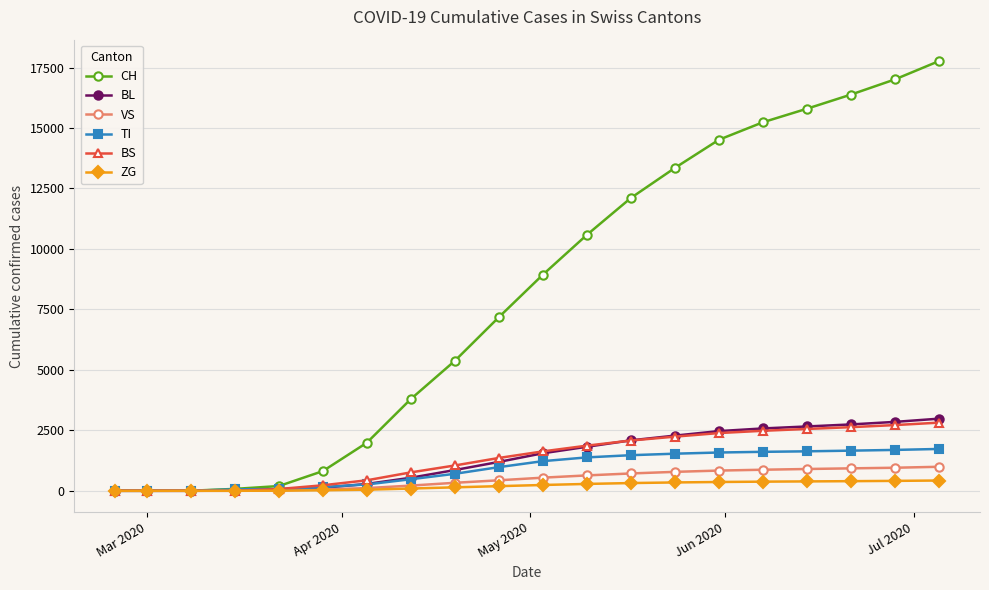

How many distinct data groups are displayed?

6